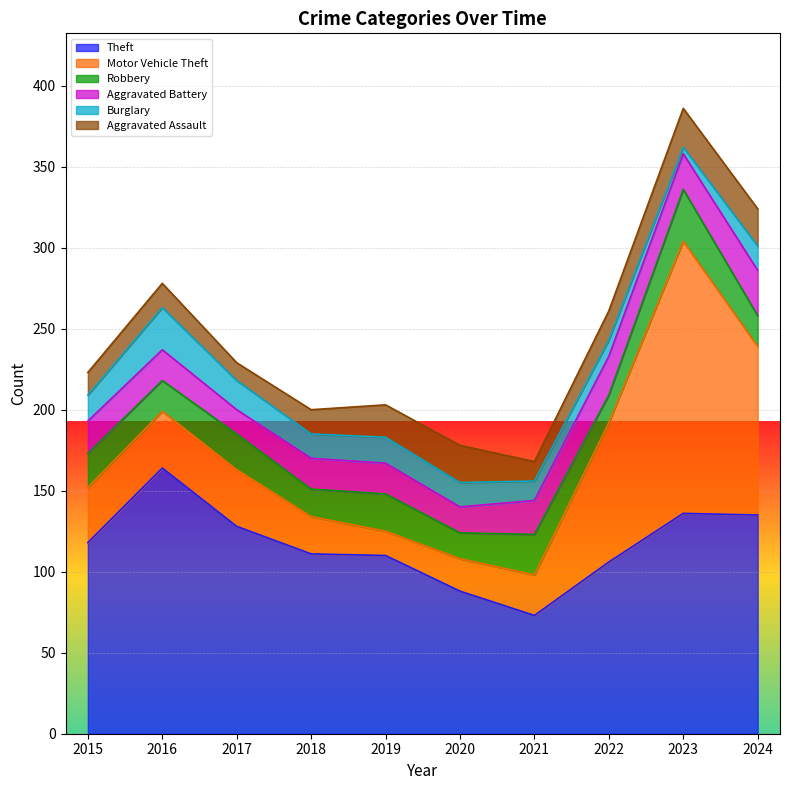

What is the average value of the Aggravated Battery series?

20